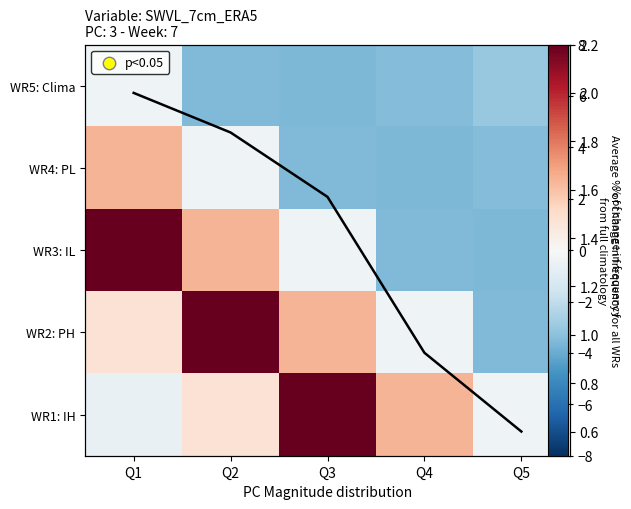

What is the sum of the line values at Q4 and Q1?

2.9